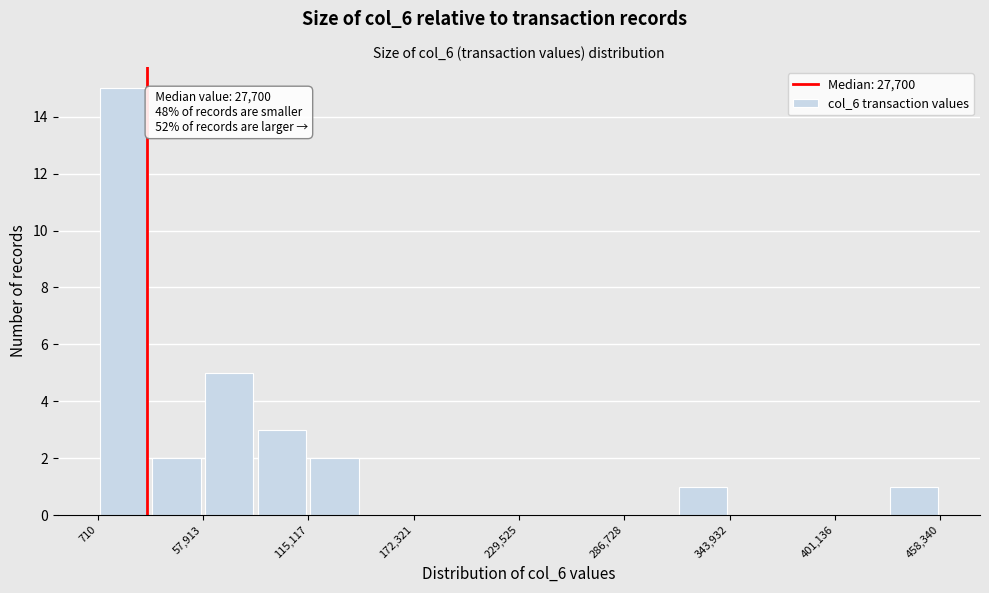

Around what value on the x-axis is the tallest bar? Give the approximate position of its centre, as read against the axis.

20000